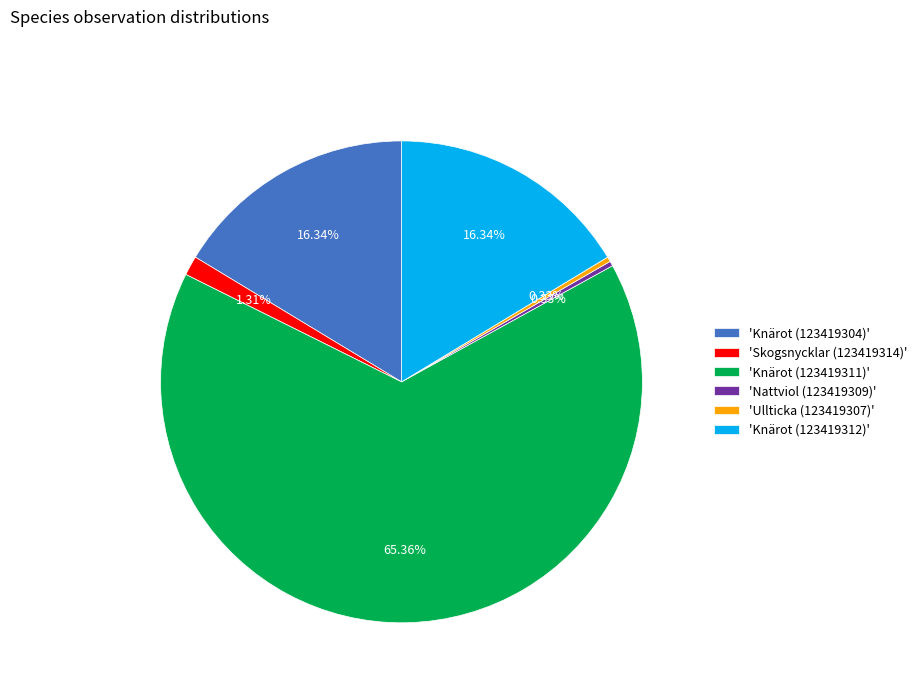

To the nearest percent, what is the average slice percentage?

17%